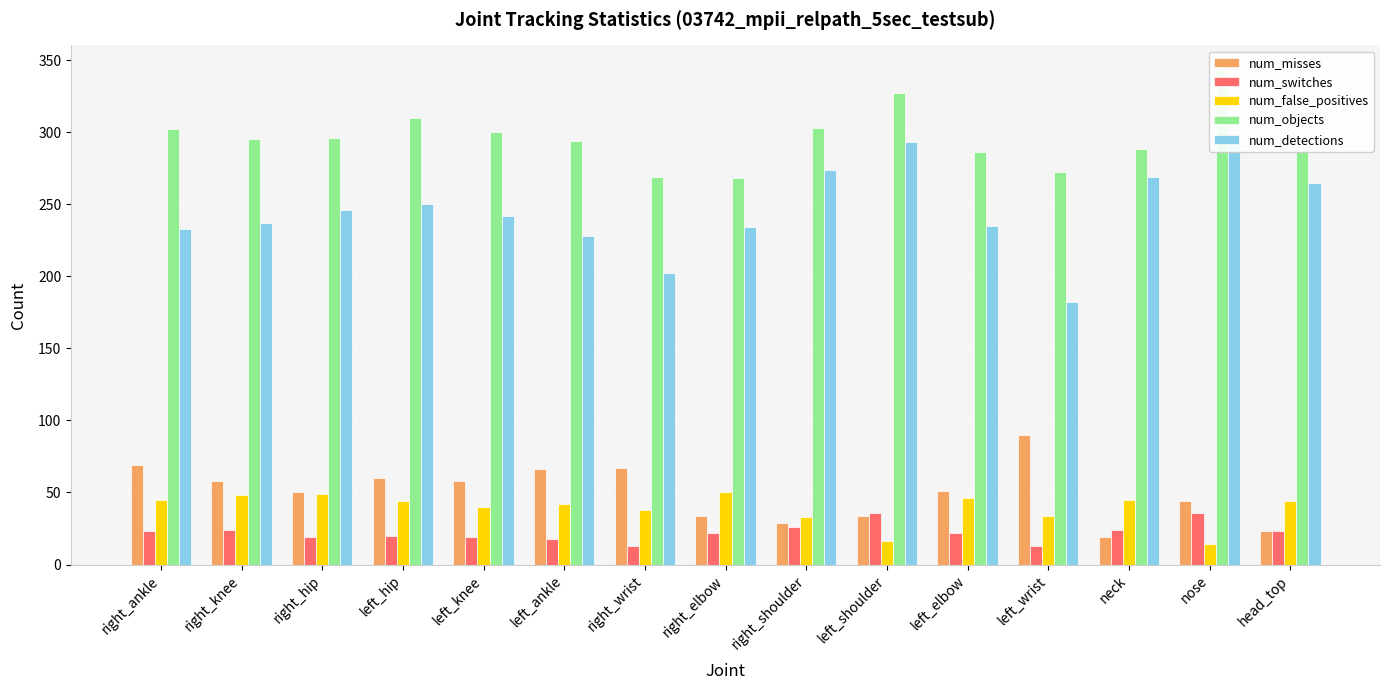

What position from the left is right_knee?

2